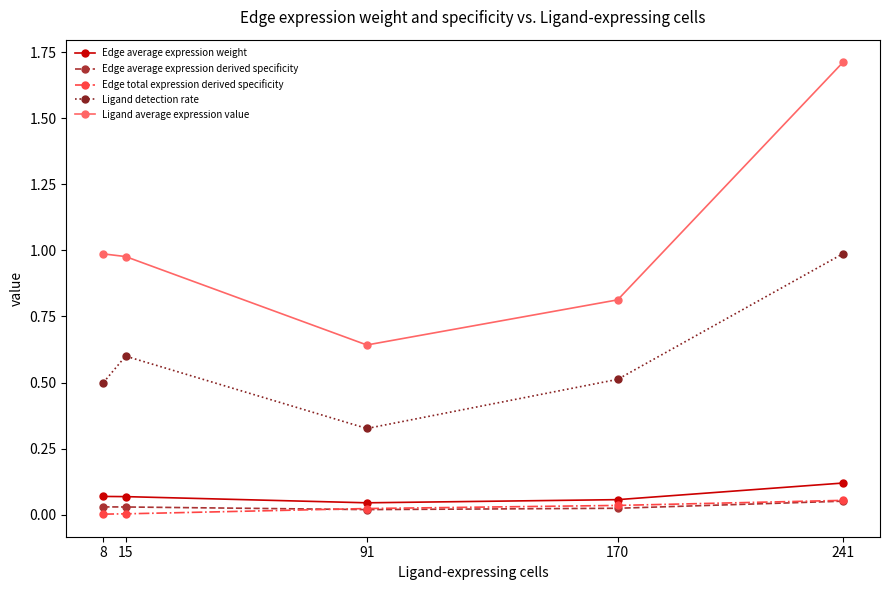

What is the difference between the maximum and second lowest values in the Ligand average expression value series?

0.9